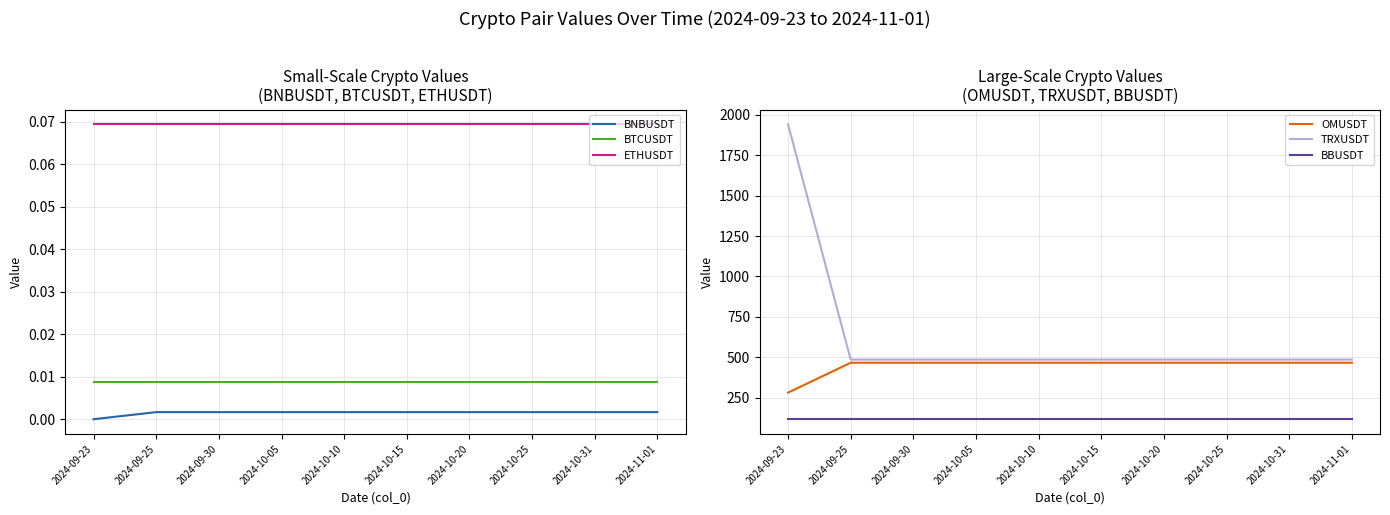

Count the number of data series in this chart.

6